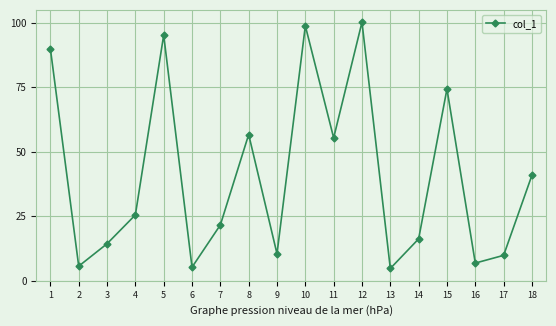

The chart shows a value of 16.2 at 14. True or false?

True